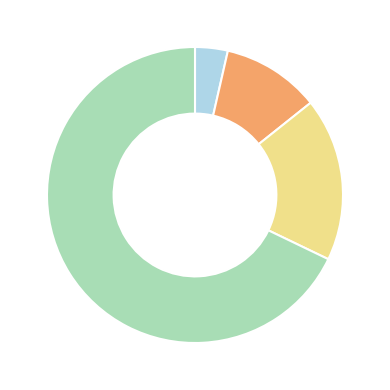

Is there a majority slice in this chart?

Yes